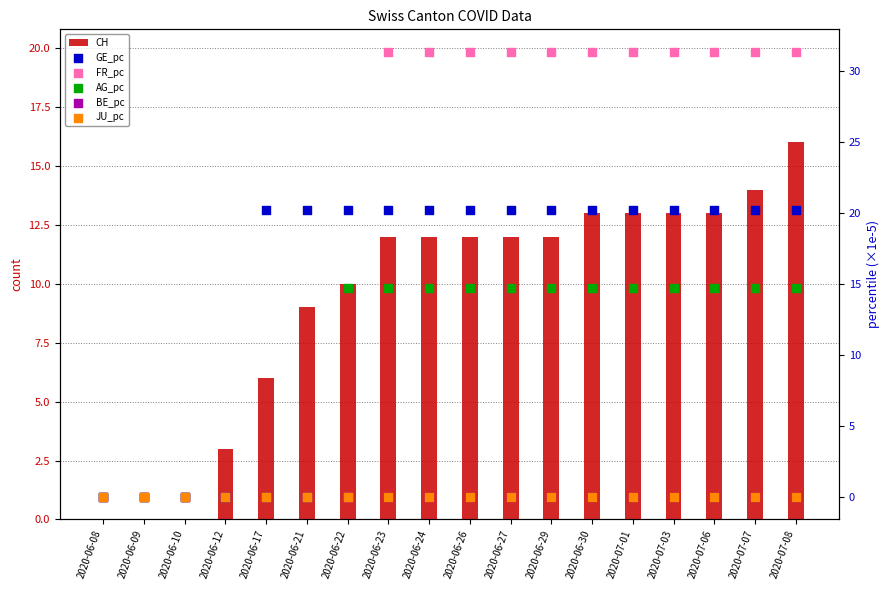

Which series has the largest total across all categories?

FR_pc